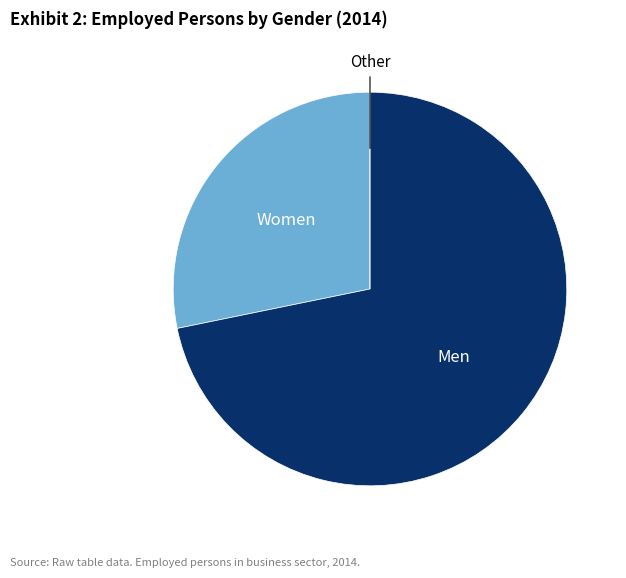

Does any single category account for the majority?

Yes